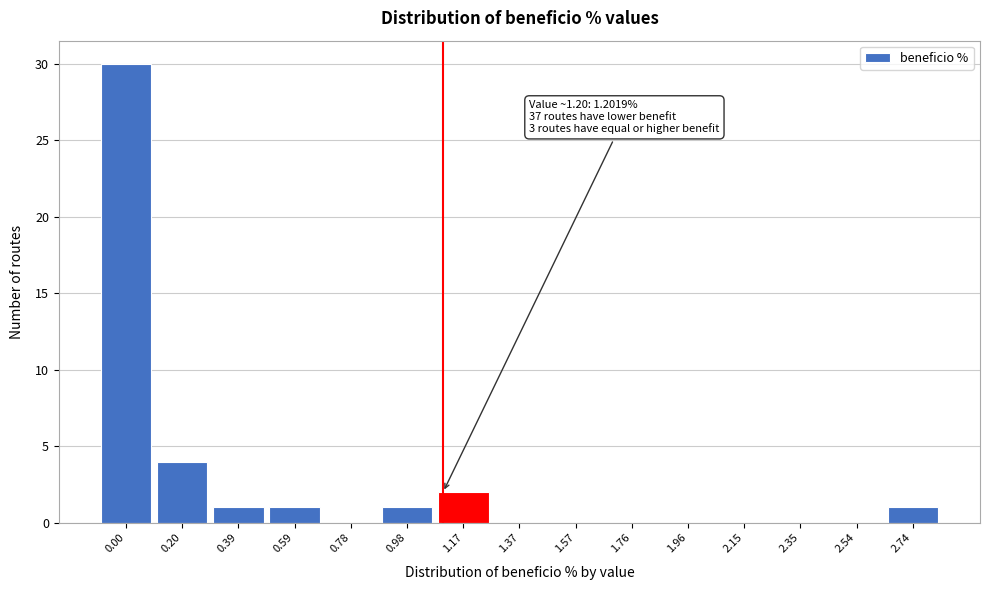

Reading left to right, extract all data points from this chart.

0.00=30	0.20=4	0.39=1	0.59=1	0.78=0	0.98=1	1.17=2	1.37=0	1.57=0	1.76=0	1.96=0	2.15=0	2.35=0	2.54=0	2.74=1